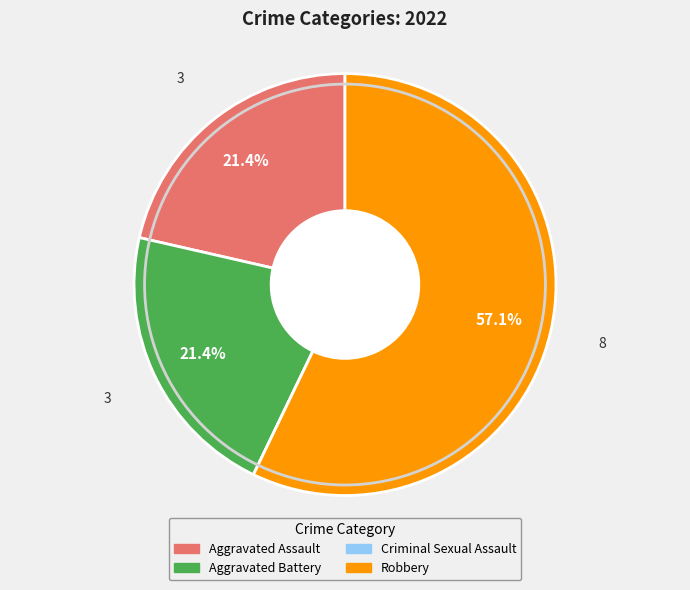

Which slice is the largest?

Robbery